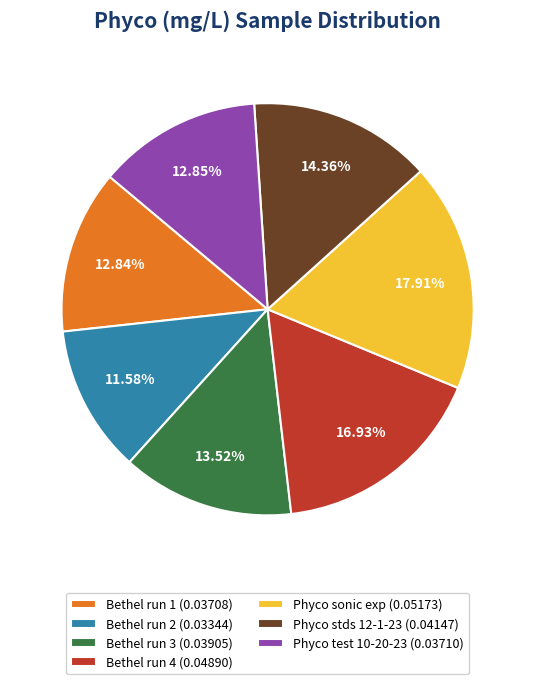

To the nearest percent, what percentage of the pie is Bethel run 4?

17%